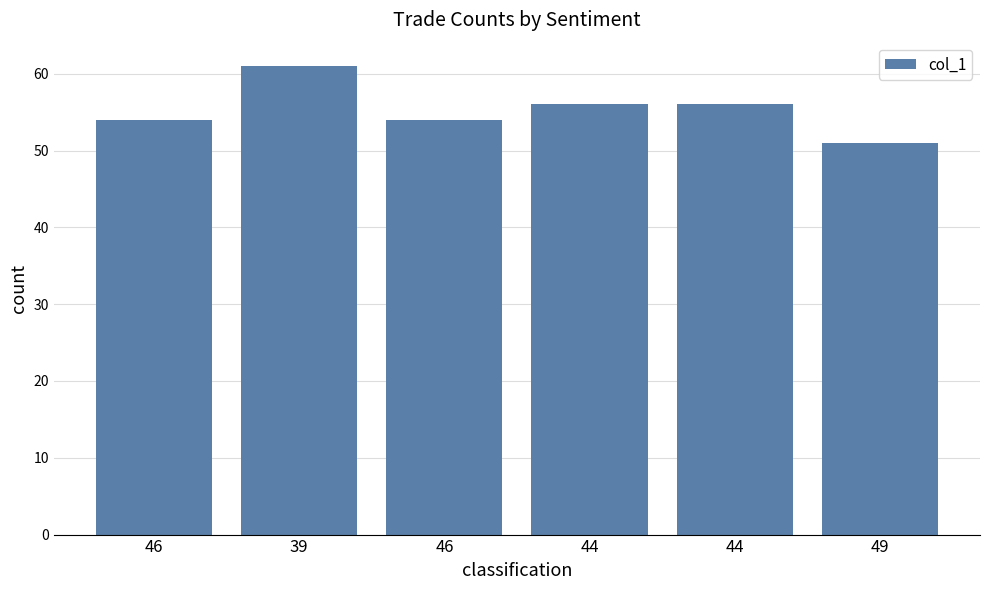

What is the change in value from 46 to 44?

+2